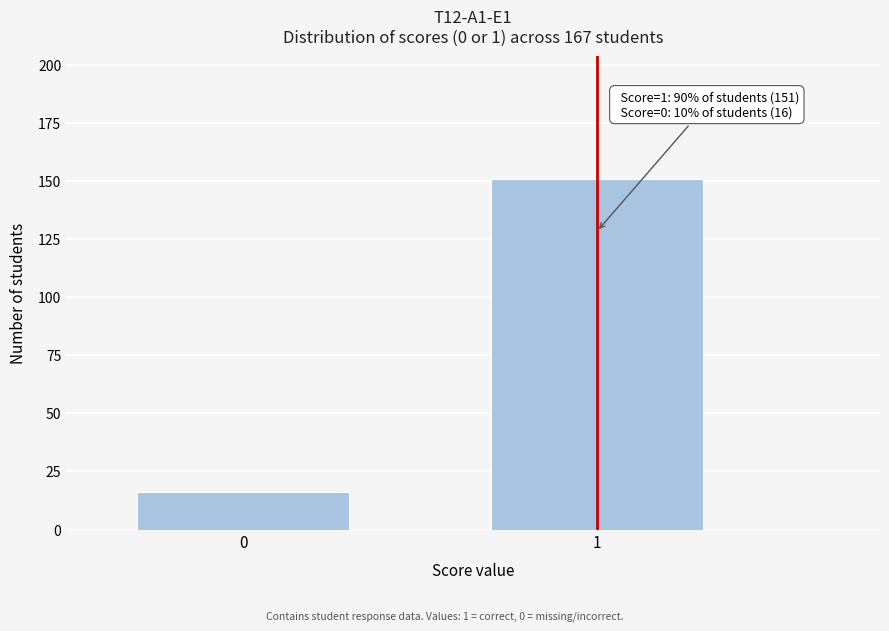

Reading left to right, list all the values displayed in this chart.

0=16	1=151